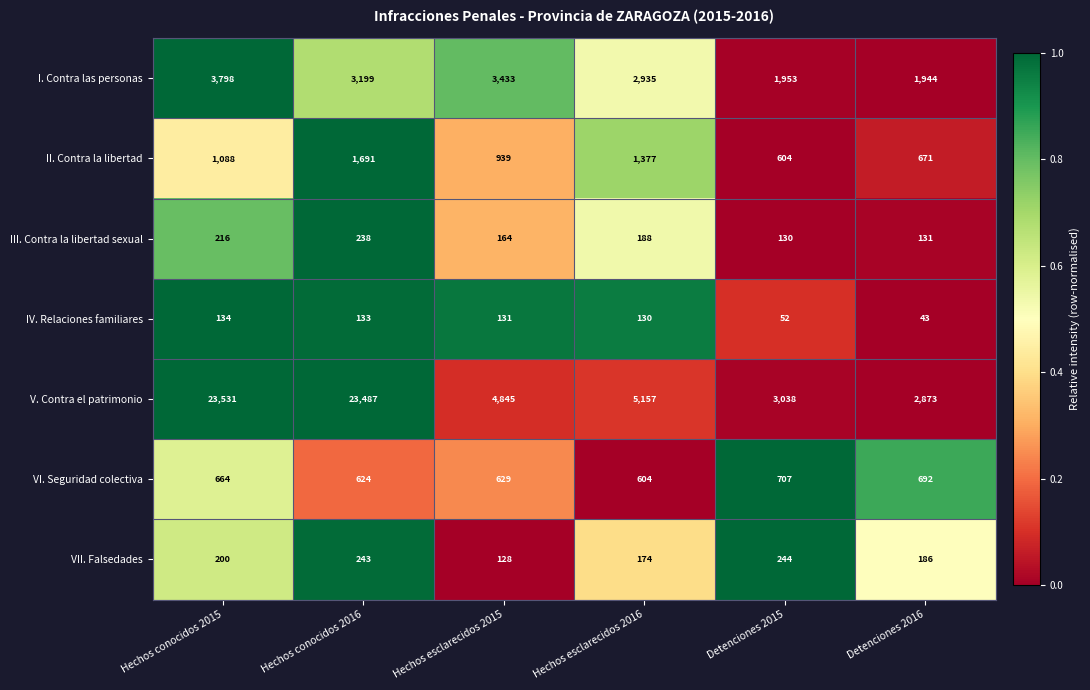

What is the average value of the IV. Relaciones familiares series?

104